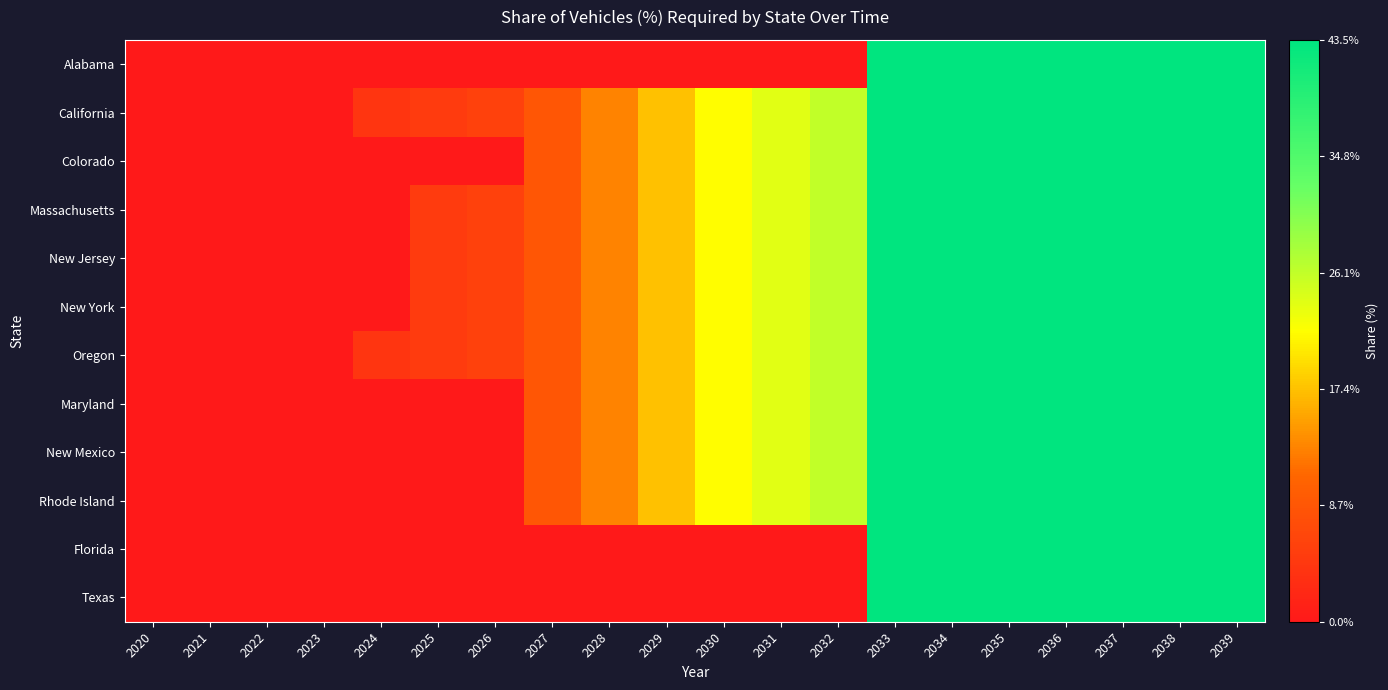

What is the total value across all series at 2024?

0.1